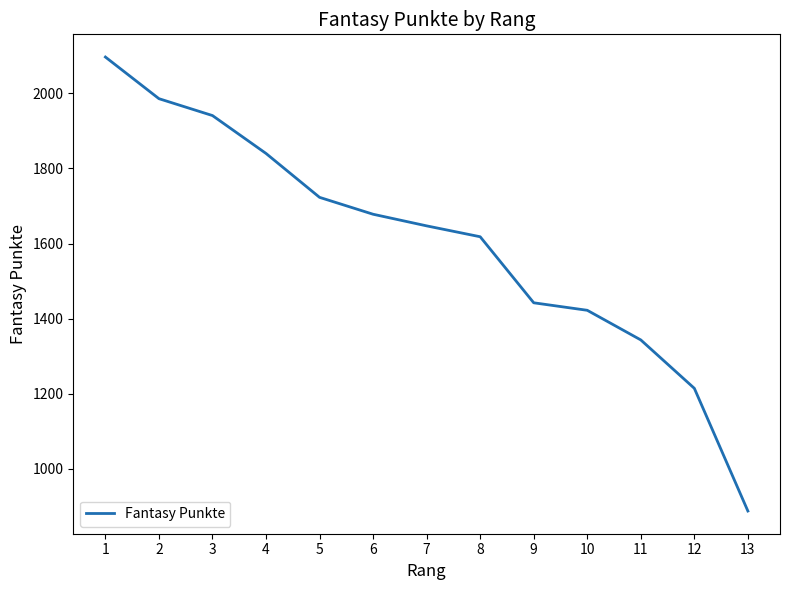

Is it true that the value at 7 is 1647?

True